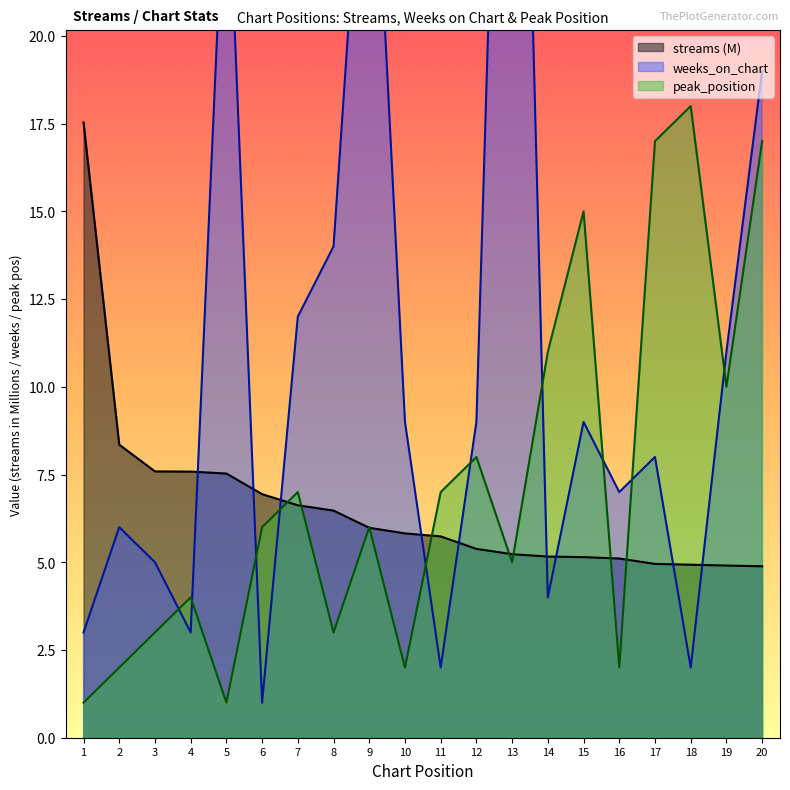

What is the value of the streams point at the 20th from the left?

4.9